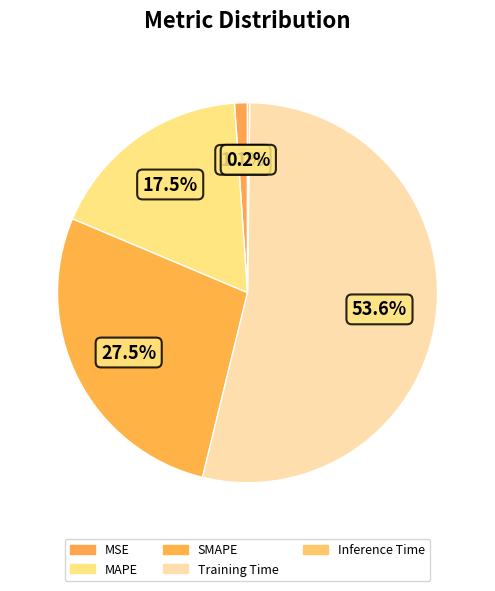

Is it true that MSE is 8% of the pie?

False